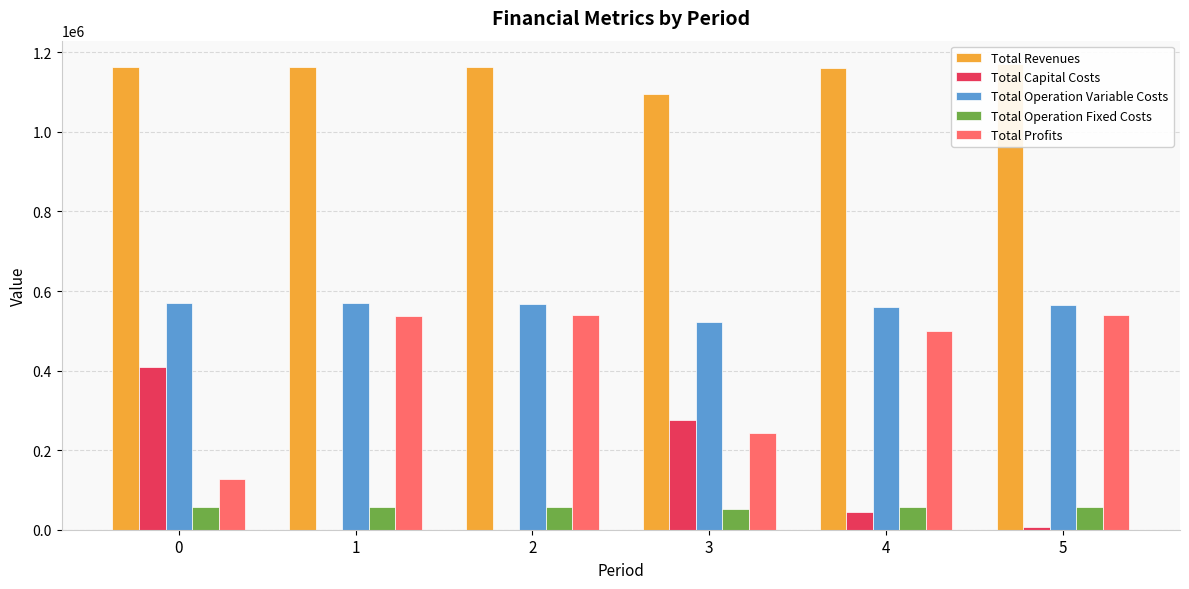

Reading right to left, extract all data points from this chart.

Total Revenues: 5=1170824.0	4=1160344.9	3=1094271.2	2=1162643.2	1=1162643.2	0=1162643.2
Total Capital Costs: 5=8000.0	4=44000.0	3=275936.0	2=0.0	1=0.0	0=408937.0
Total Operation Variable Costs: 5=564903.8	4=560704.3	3=523314.6	2=566834.1	1=568831.9	0=570827.0
Total Operation Fixed Costs: 5=57583.5	4=56742.8	3=52119.1	2=56321.0	1=56321.0	0=56321.0
Total Profits: 5=540336.7	4=498897.7	3=242901.5	2=539488.1	1=537490.3	0=126558.2